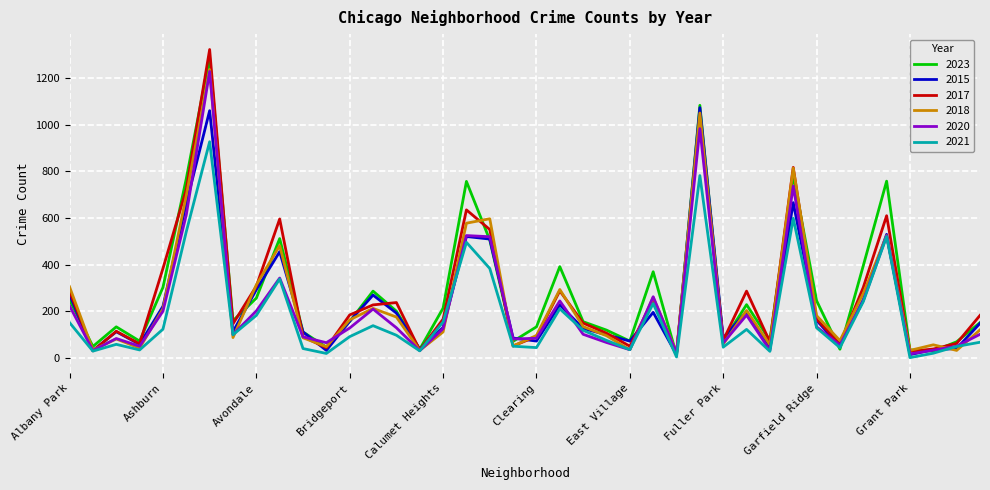

Which series has the largest range (max minus min)?

2017